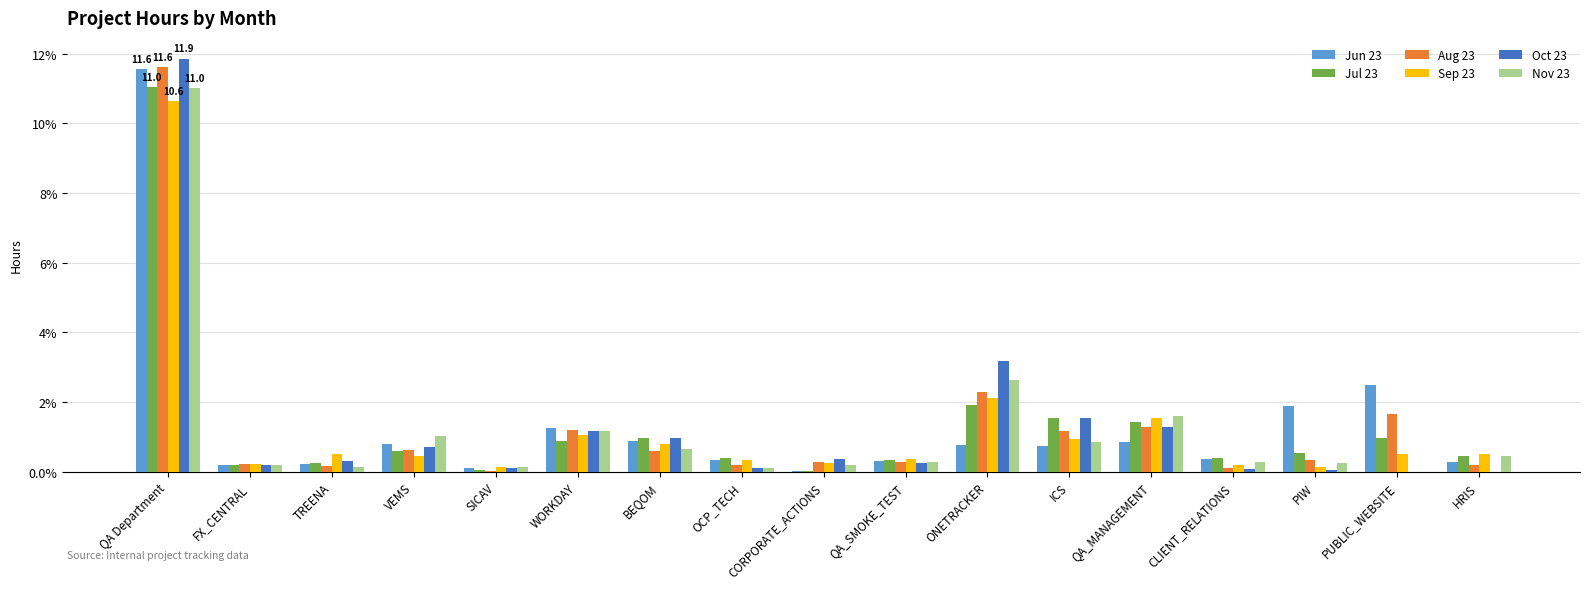

What is the greatest value displayed?

11.9